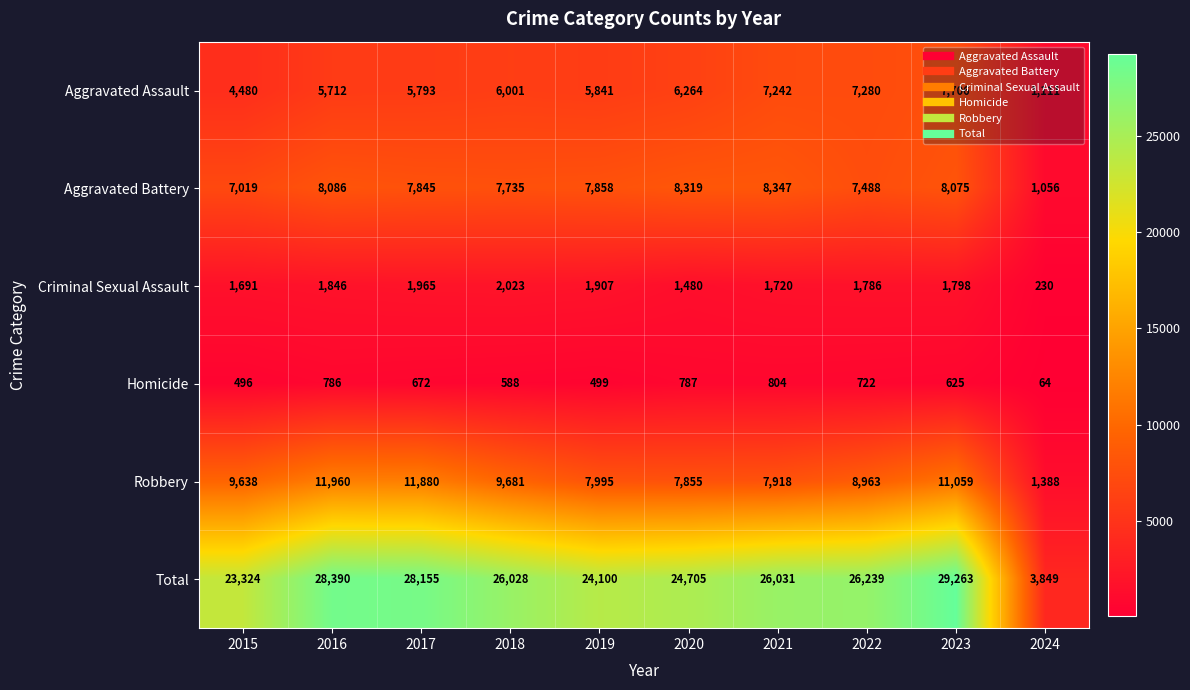

What is the difference between the maximum and minimum values in the Total series?

25414